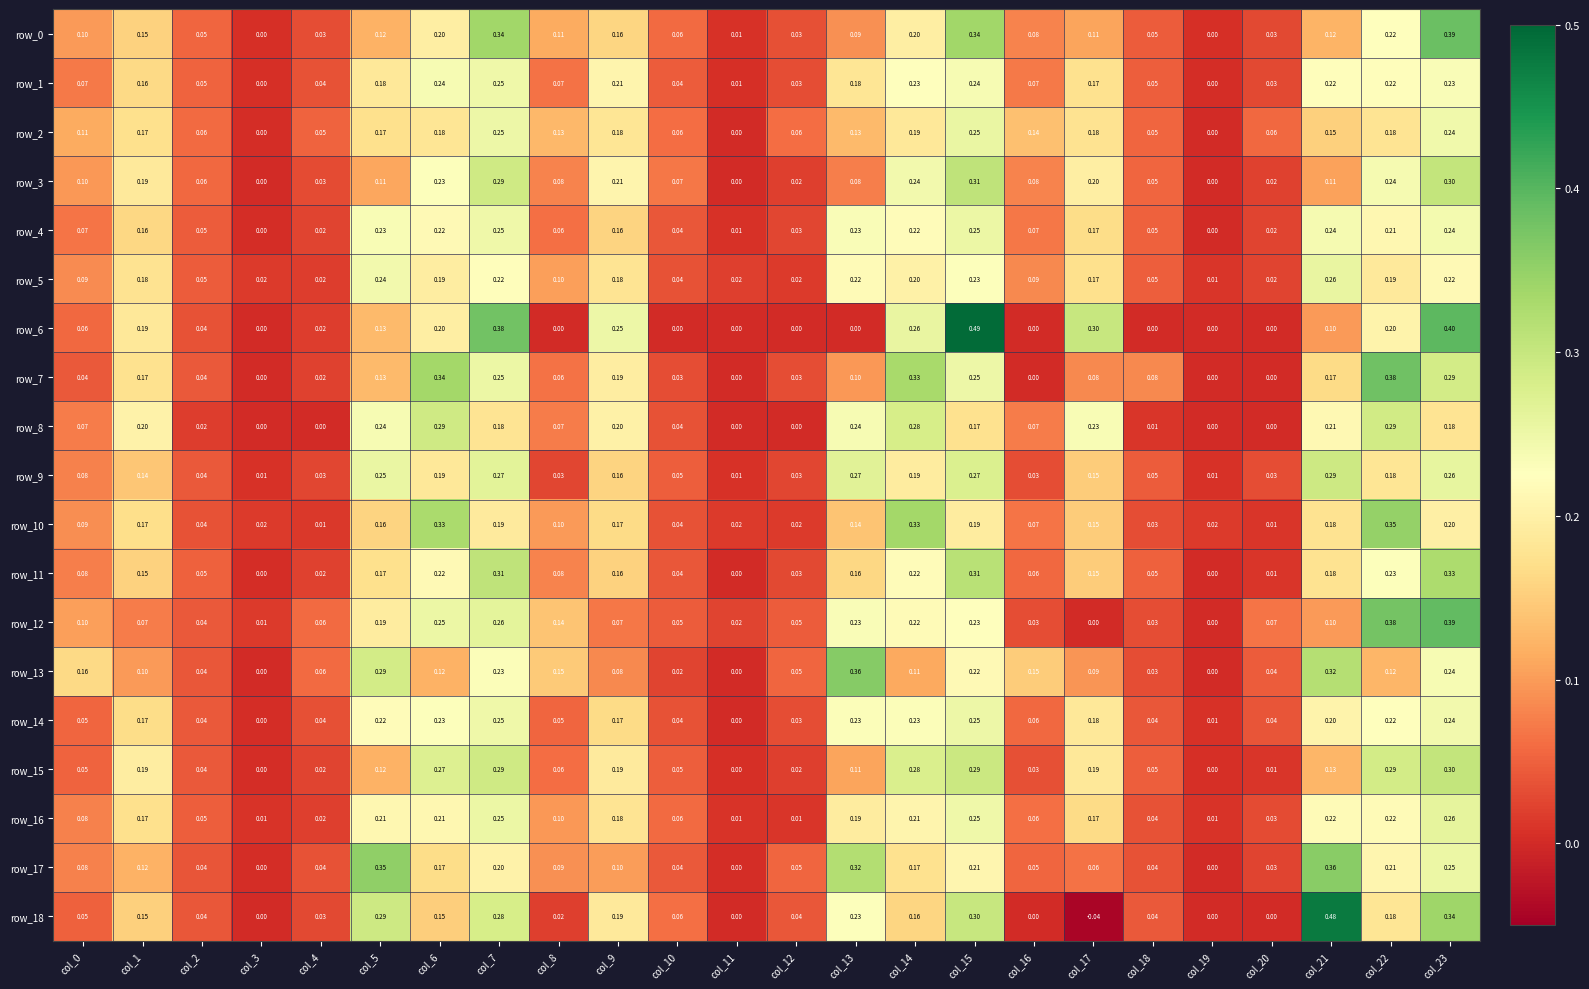

Is the value of row_11 at col_17 greater than the value of row_13 at col_5?

No